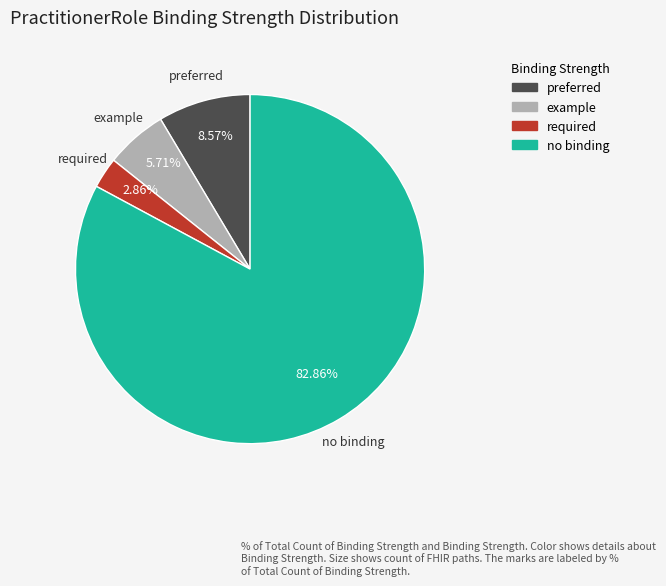

Is there a majority slice in this chart?

Yes